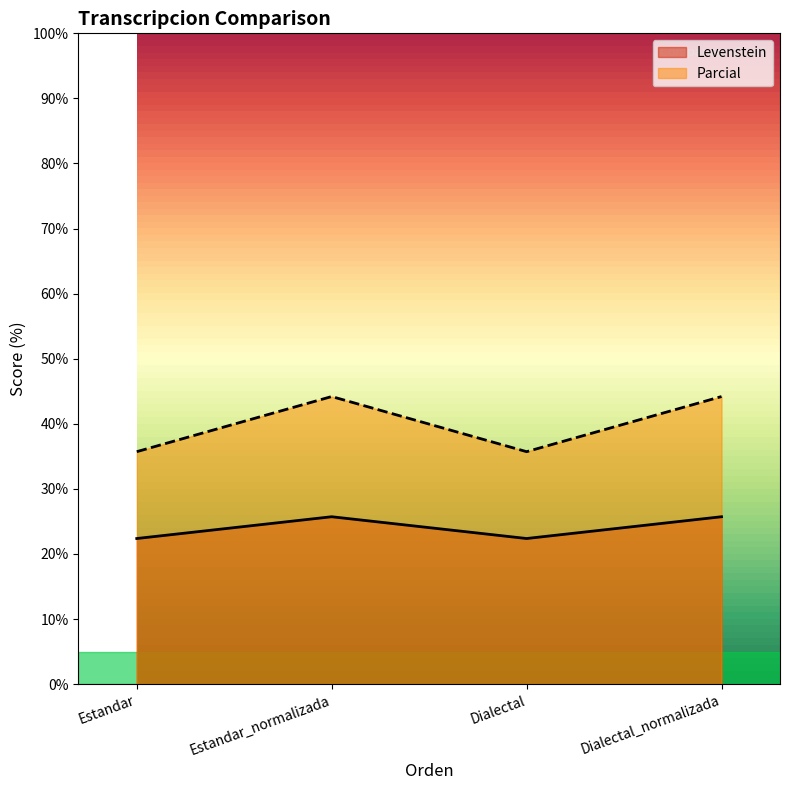

What is the highest value of the Parcial series?

44.2